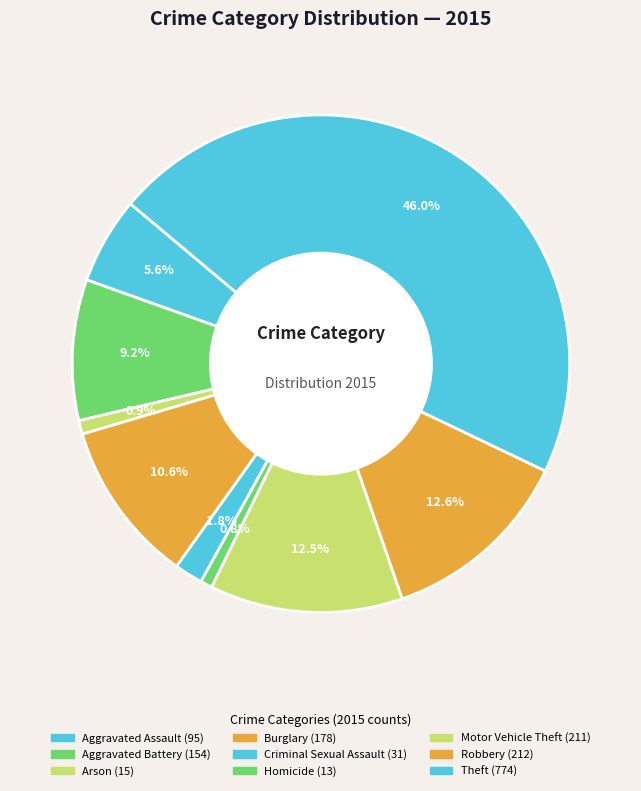

Count the number of slices in the pie.

9